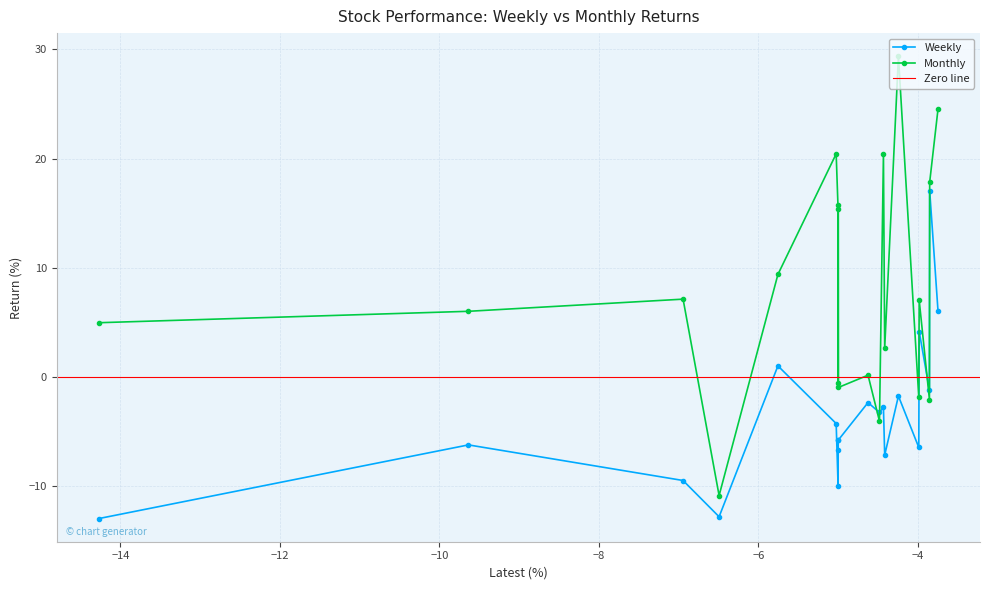

Which series has the widest spread of values?

Monthly